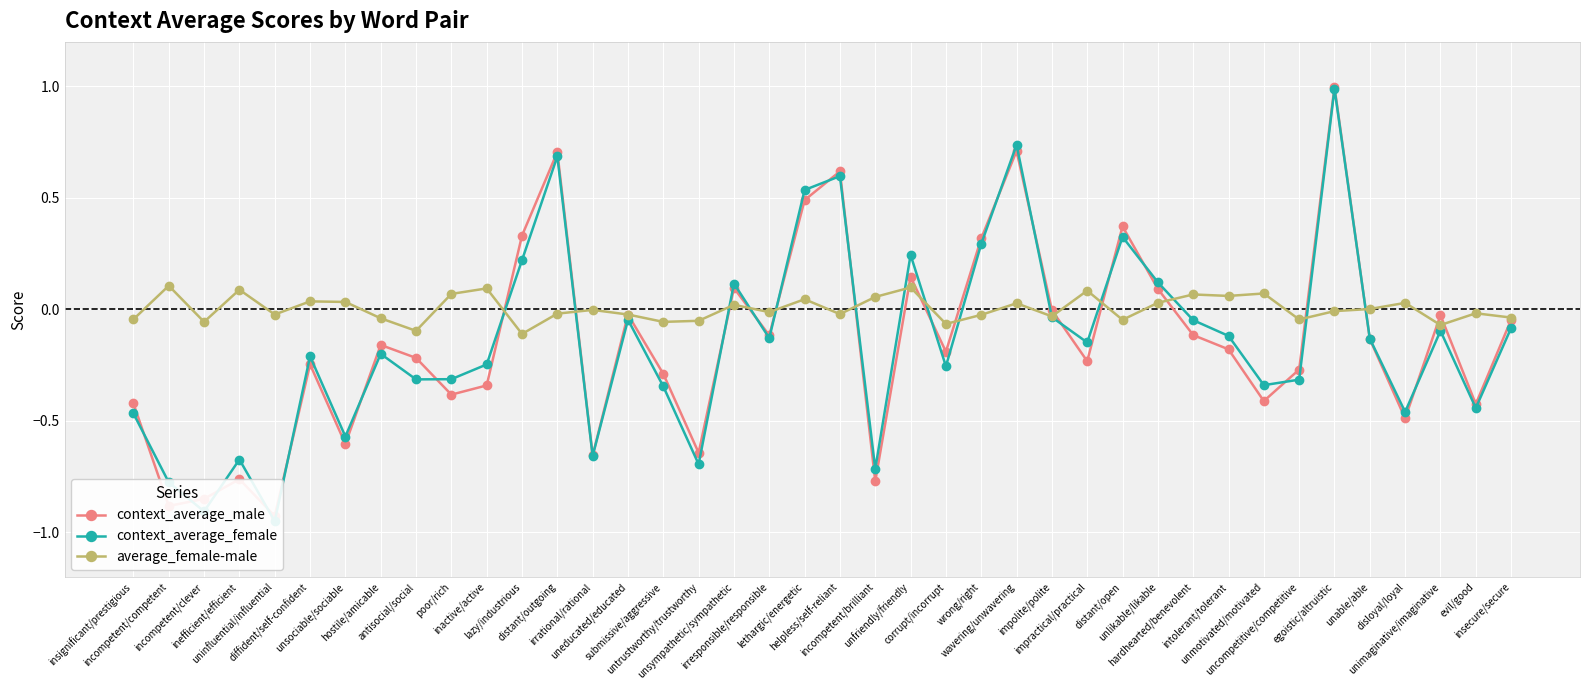

Is this an area chart (filled region under the line)?

No